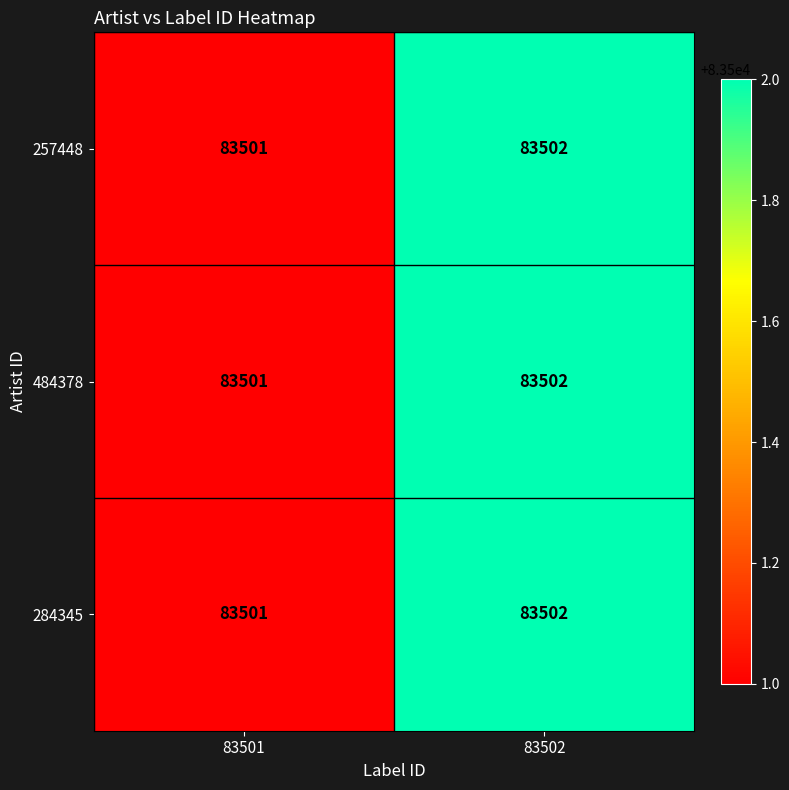

At which category is the sum across all series the highest?

83502